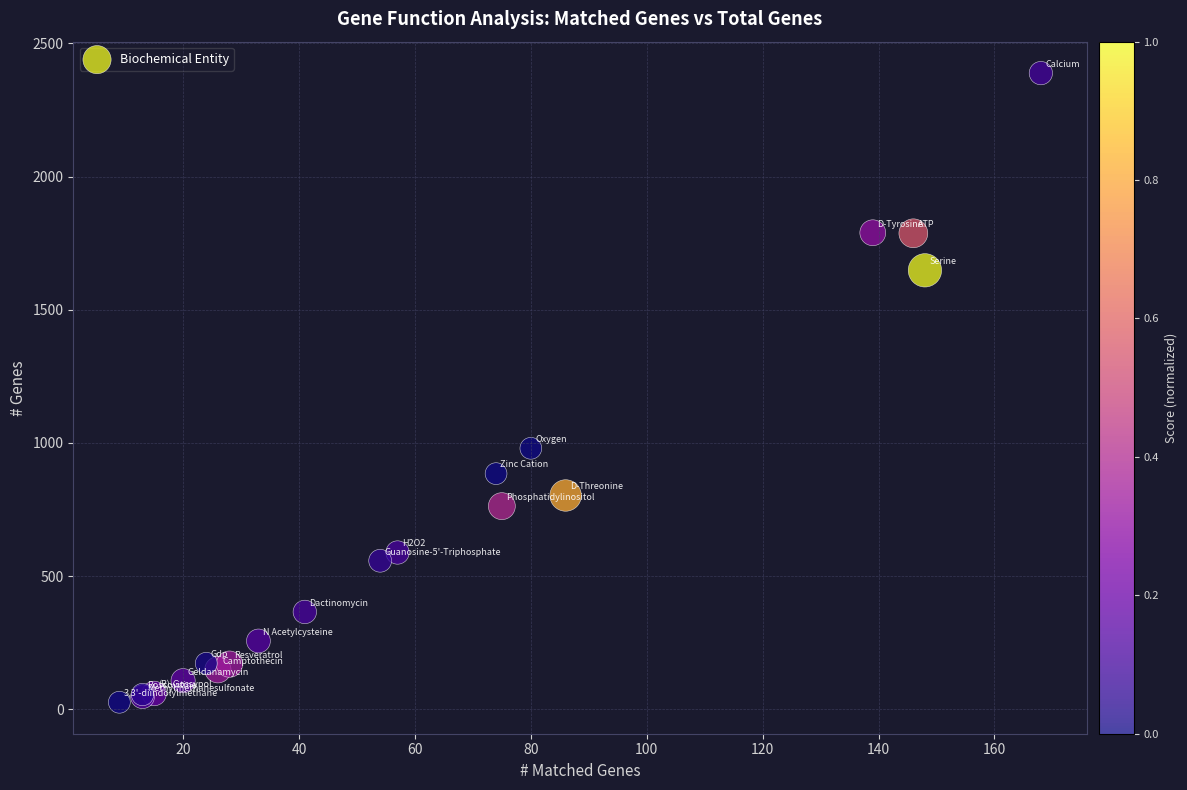

What Y value in the scatter plot is closest to 1207?

980